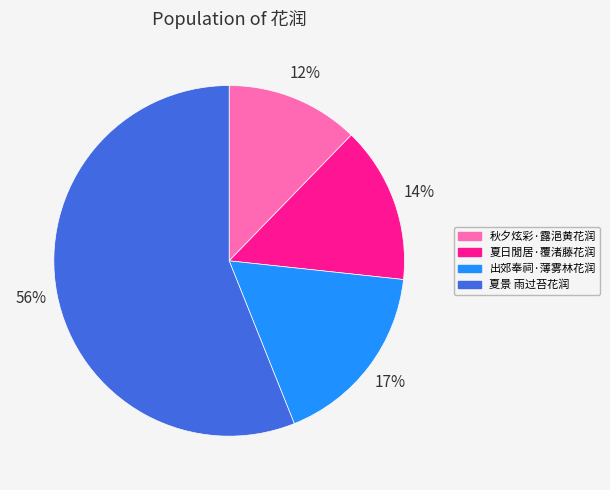

How many segments does this pie chart have?

4